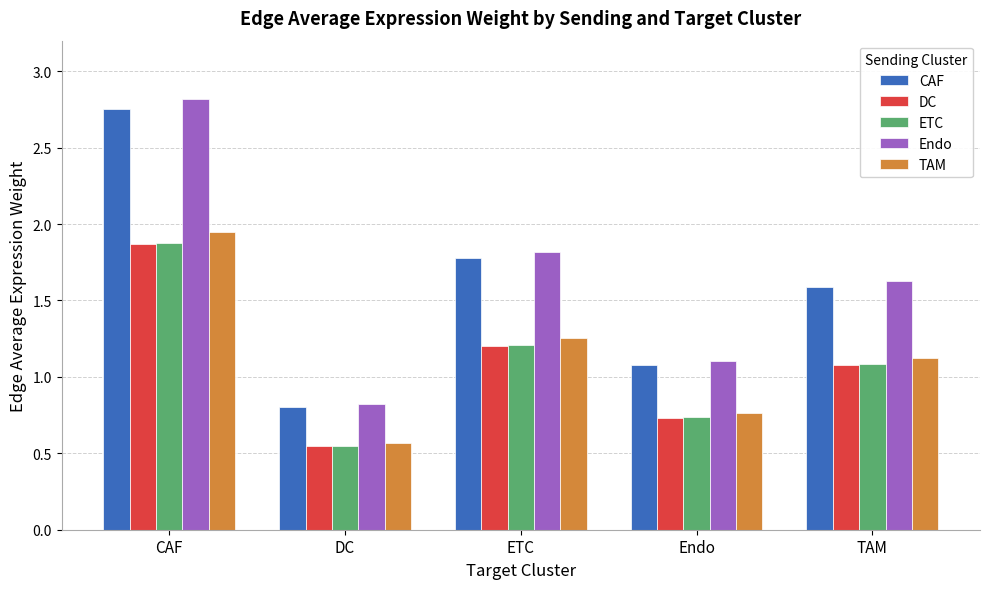

At which label does Endo first exceed 1?

CAF